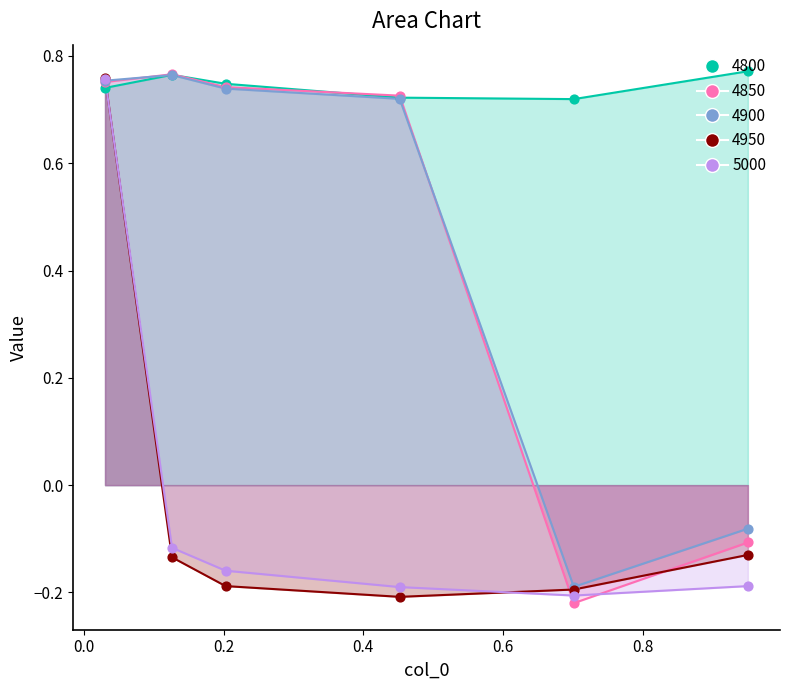

Which series has the largest Y range (max minus min)?

4850